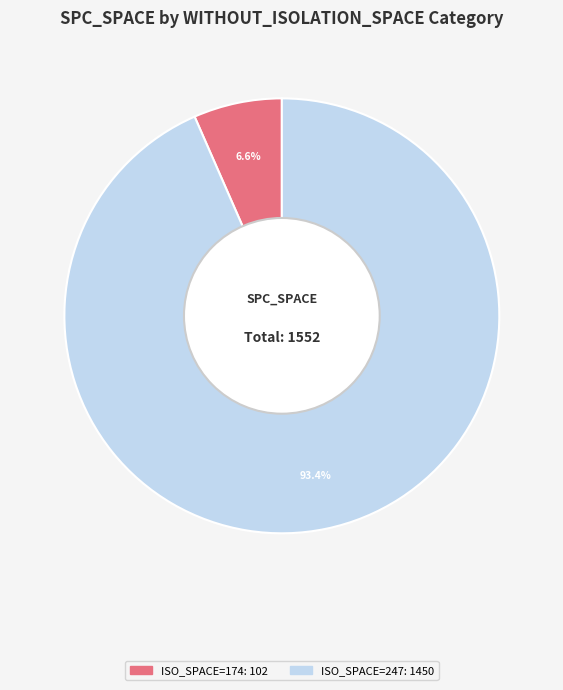

Is there any slice that represents more than half of the pie?

Yes